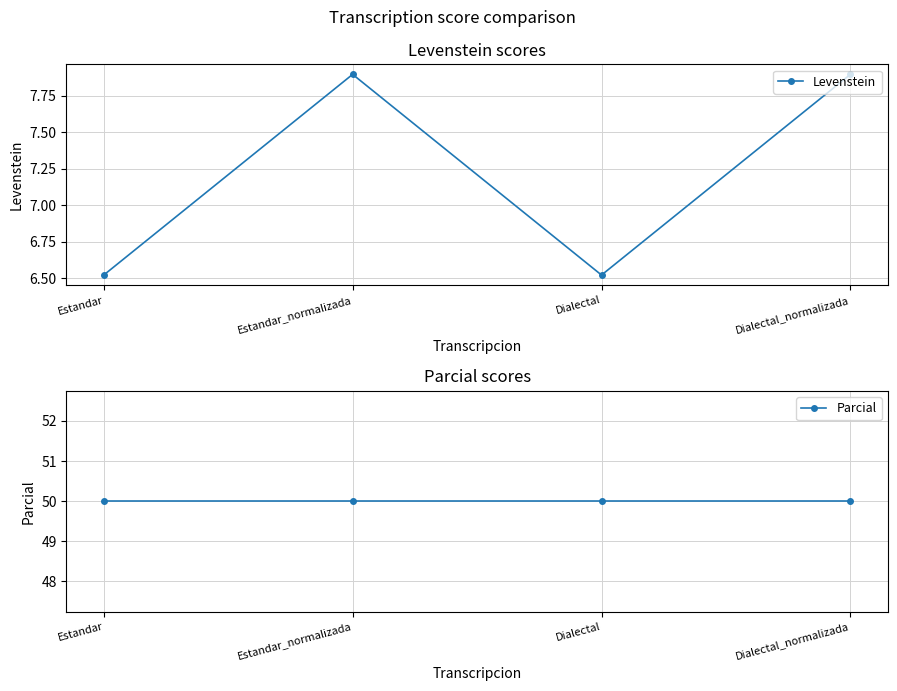

What is the label of the 1st point from the right?

Dialectal_normalizada